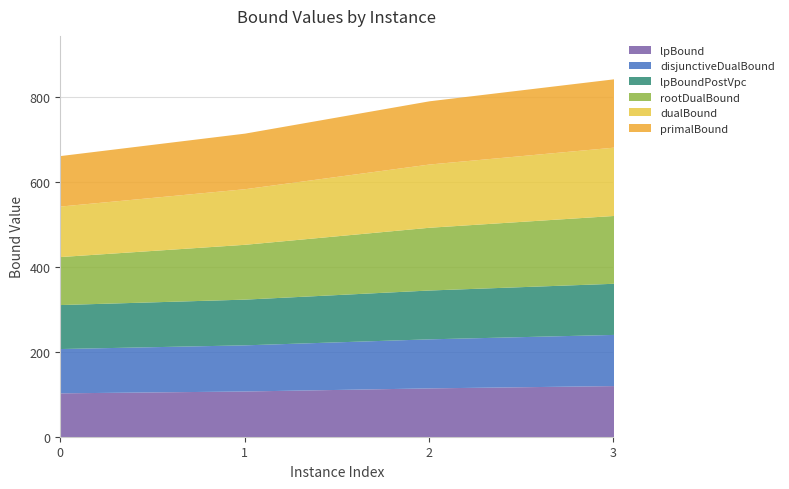

Which series has the largest range (max minus min)?

rootDualBound